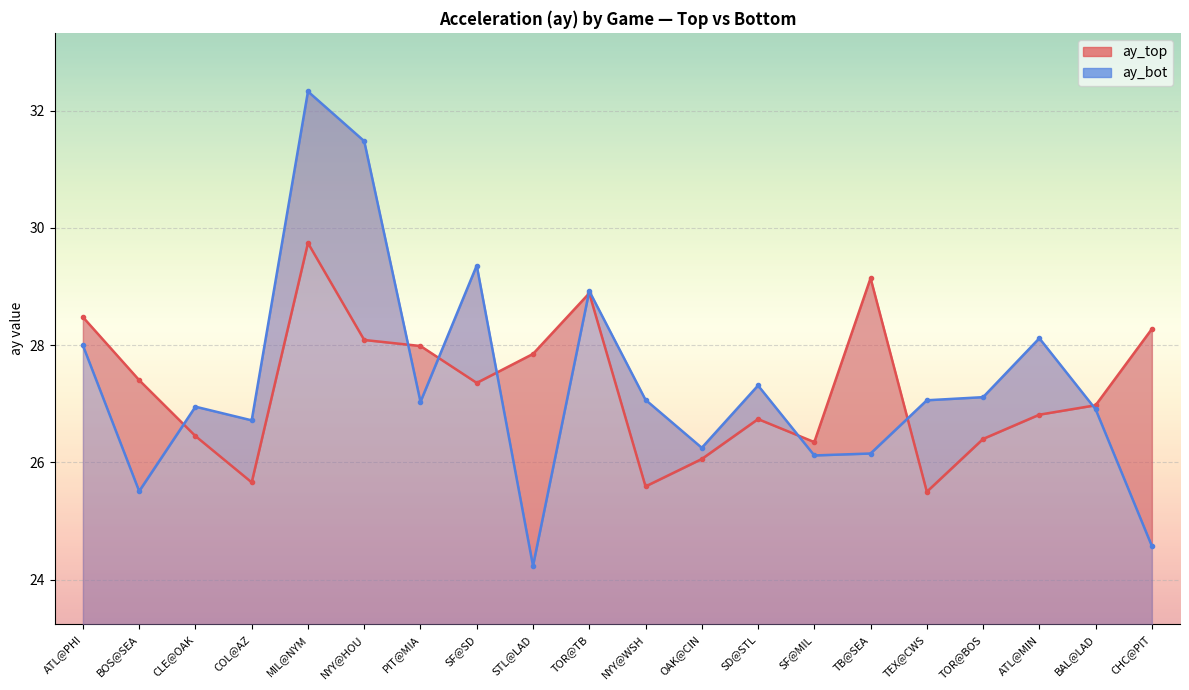

What is the label of the 1st point from the right?

CHC@PIT